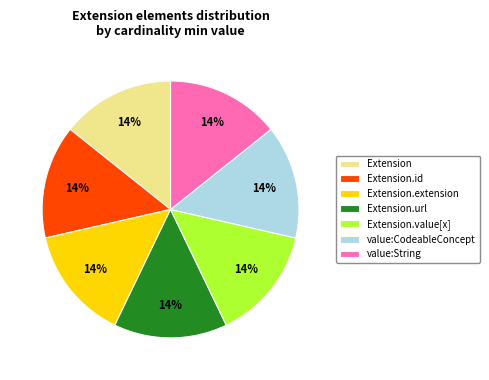

The Extension.extension slice represents 1% of the pie. True or false?

False